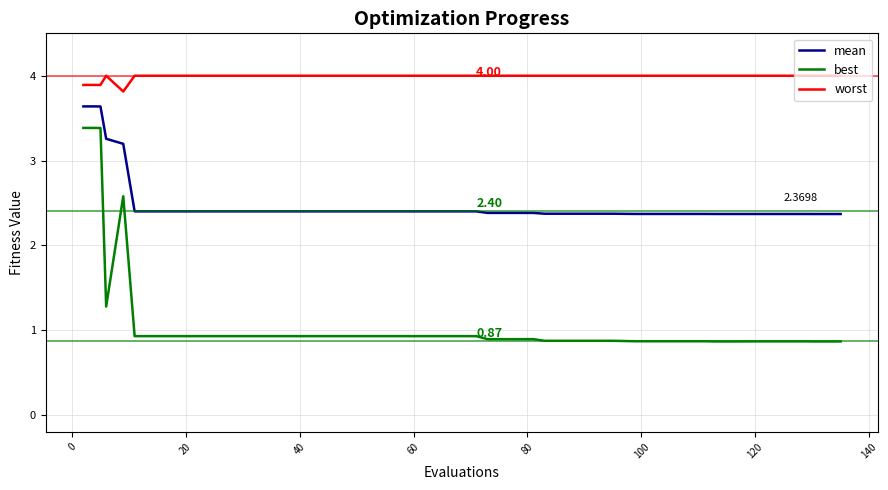

Rank the series by their maximum value, from highest to lowest.

worst, mean, best